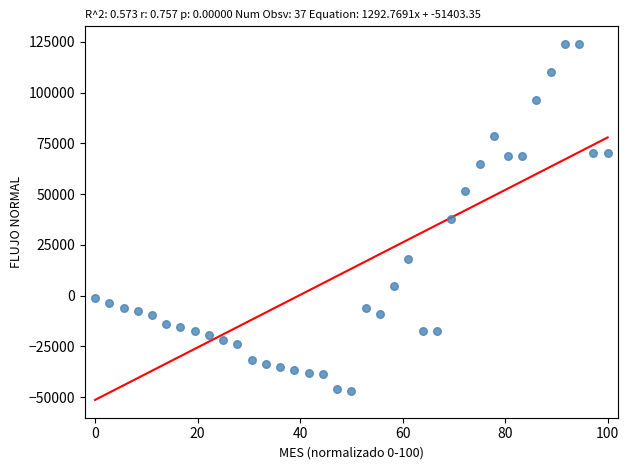

What is the range of X values (max minus min)?

100.0